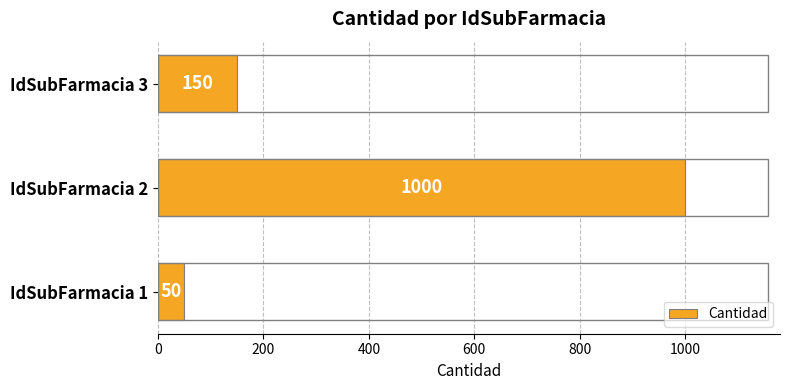

Reading bottom to top, transcribe all the data shown in this chart.

50	1000	150